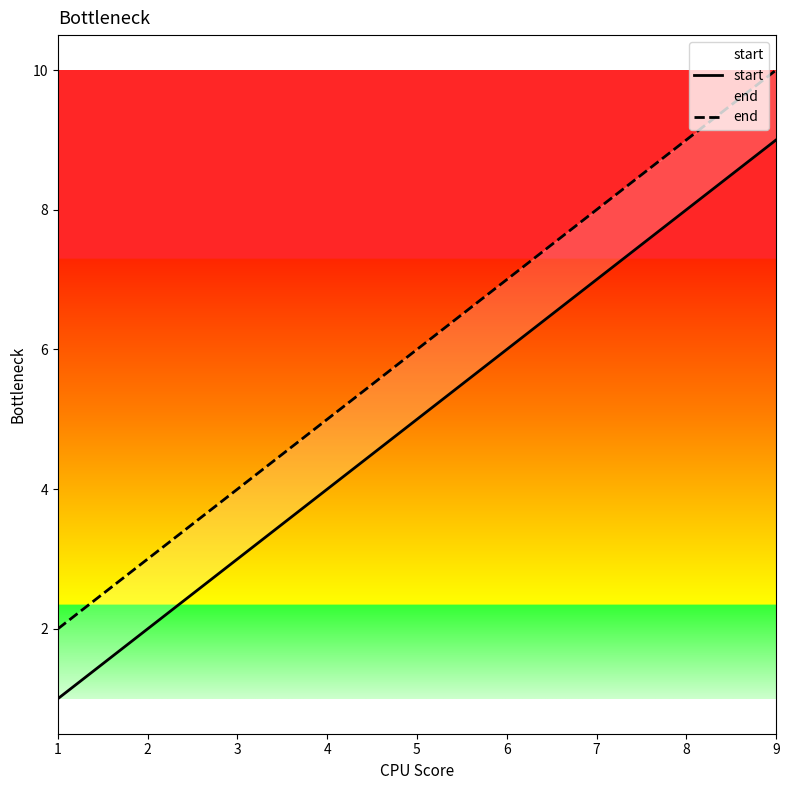

What is the value of the start point at the 8th from the left?

8